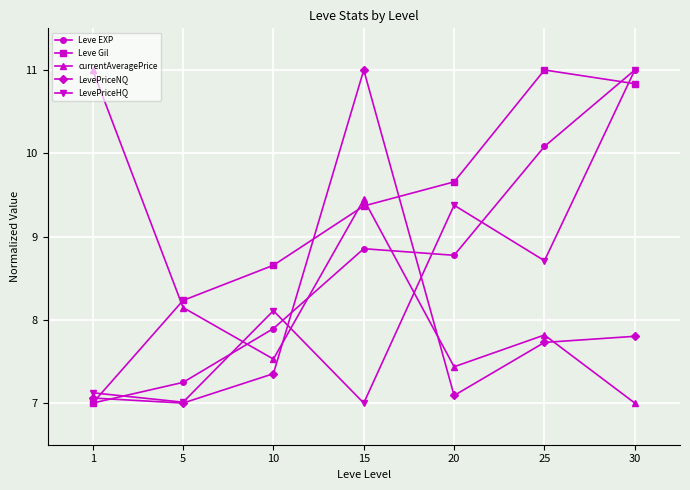

In LevePriceNQ, how many points are lower than both neighbors (excluding endpoints)?

2